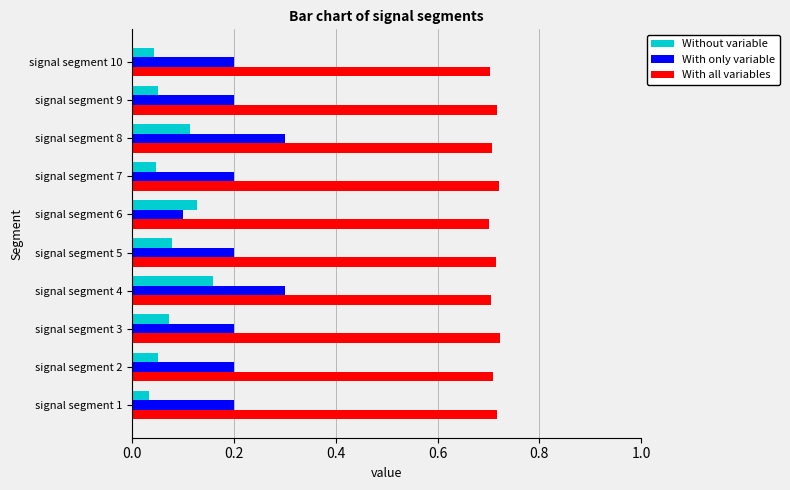

List the series in order of their peak value, lowest first.

Without variable, With only variable, With all variables